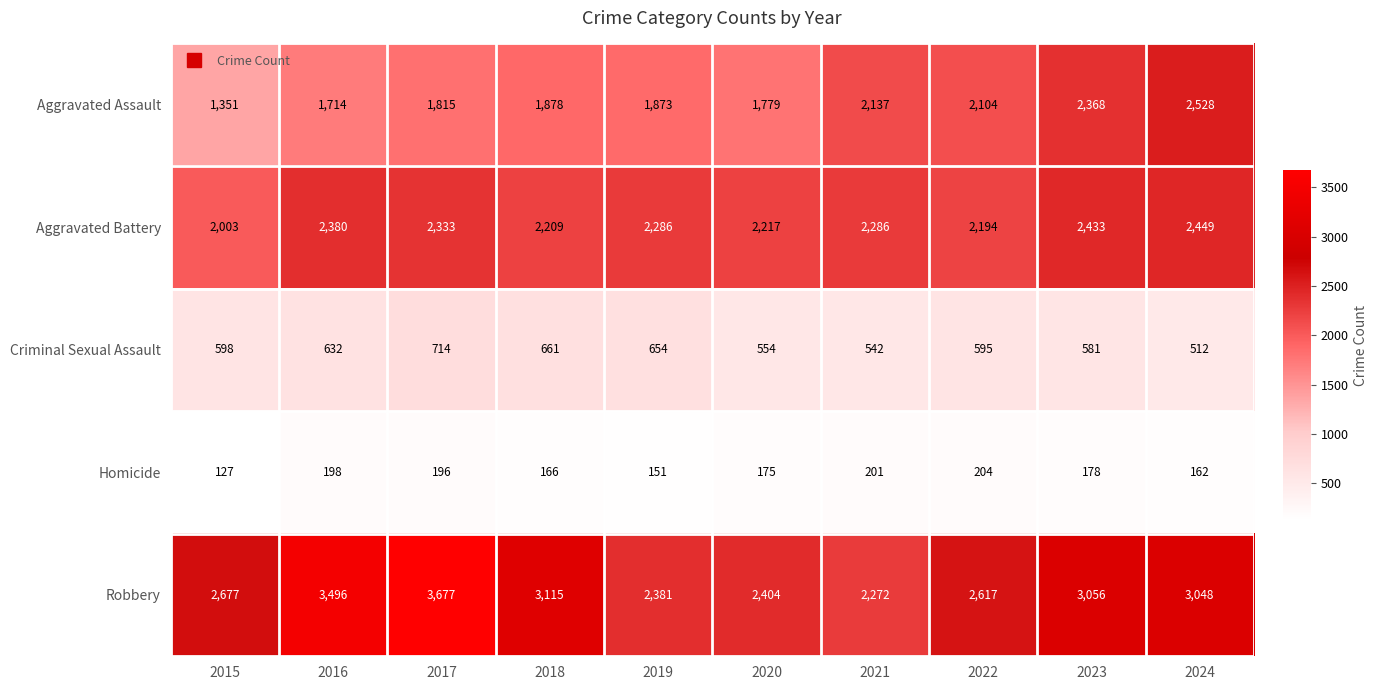

At which label is Aggravated Battery closest to 2226?

2020